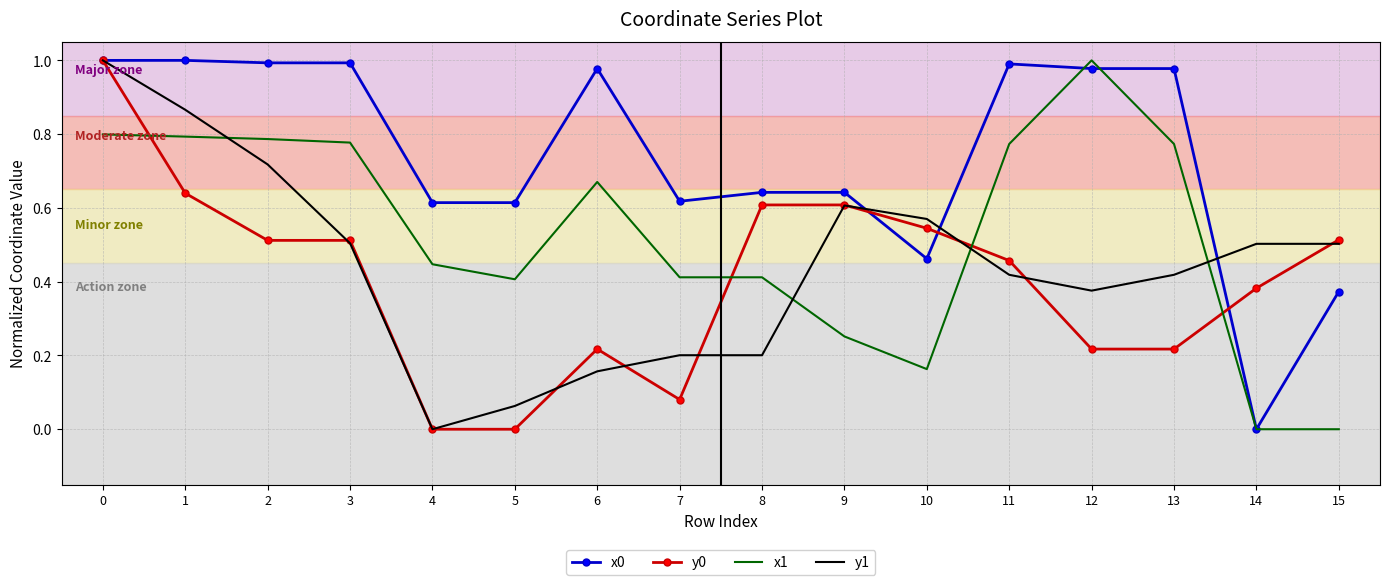

Is it true that y0 equals 0.7 at 11?

False